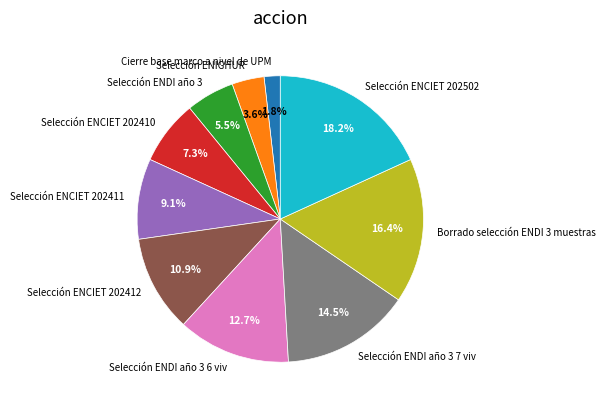

Is Selección ENDI año 3 7 viv the majority of the pie?

No